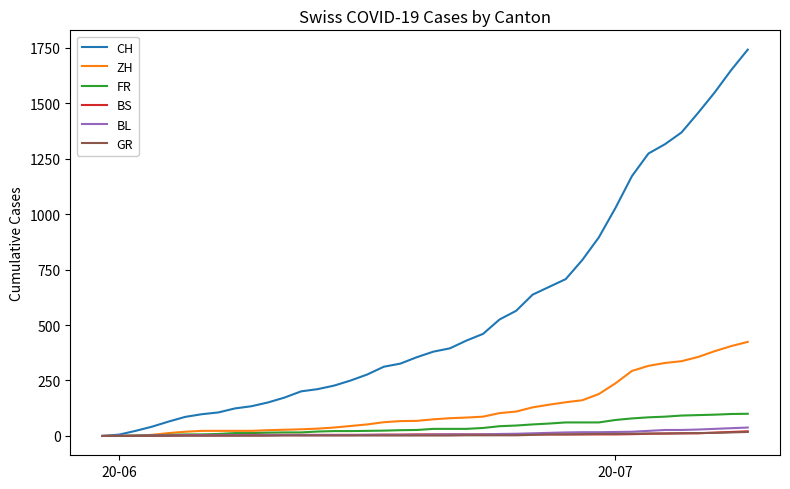

What is the difference between the second highest and minimum values in the GR series?

16